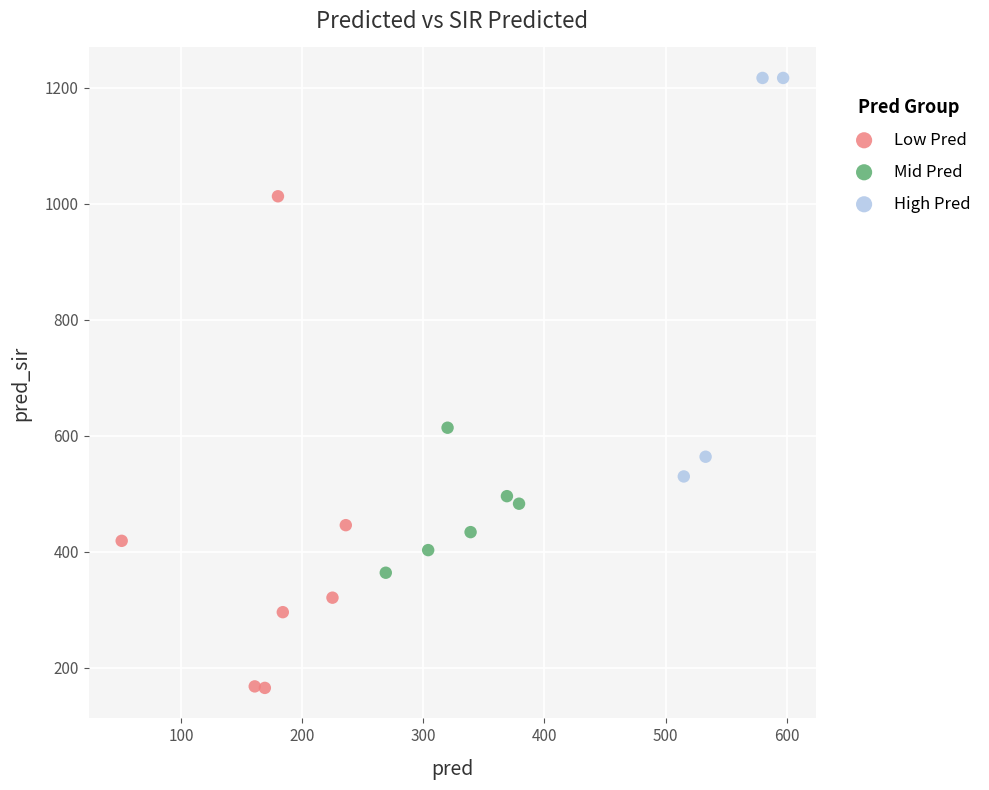

Which series reaches the maximum Y coordinate?

High Pred